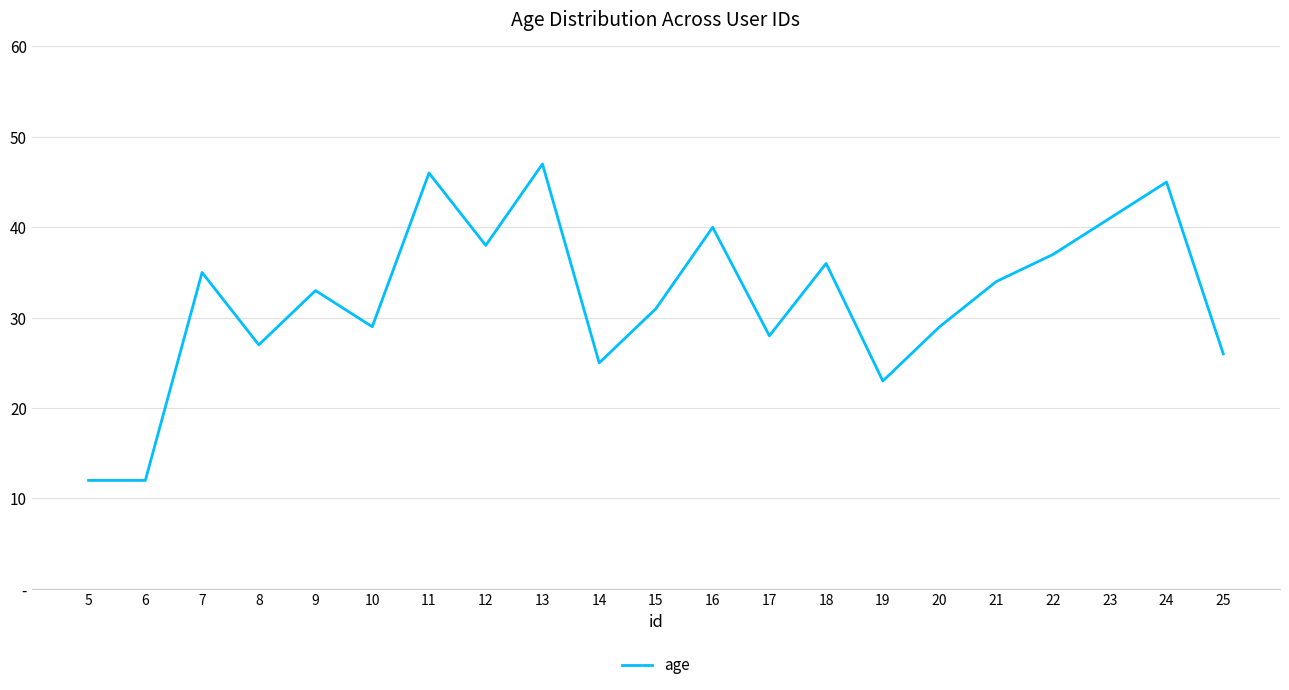

Between 22 and 11, which is larger?

11